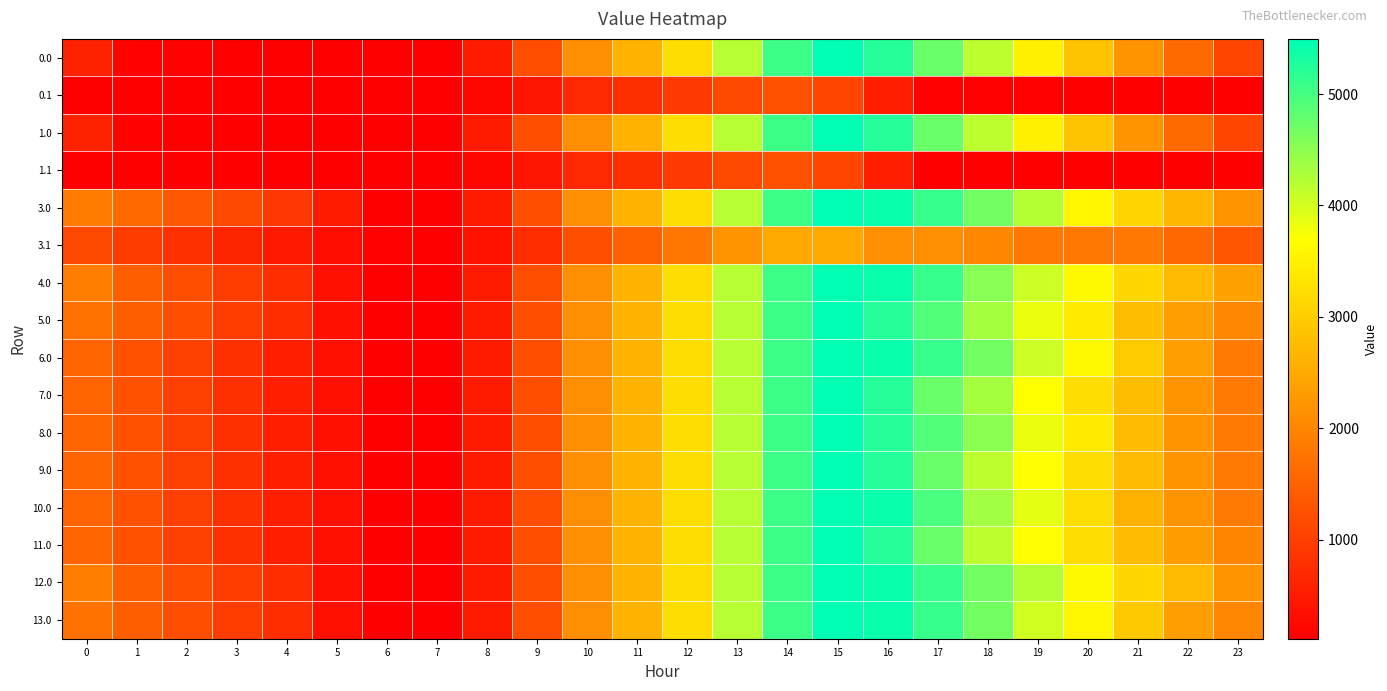

Rank the series at 12 from lowest to highest value.

0.1, 1.1, 3.1, 0.0, 1.0, 3.0, 4.0, 5.0, 6.0, 7.0, 8.0, 9.0, 10.0, 11.0, 12.0, 13.0